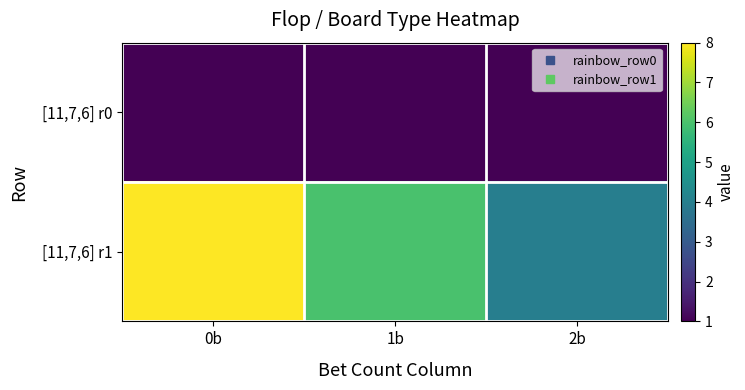

At how many categories does at least one series exceed 1?

3